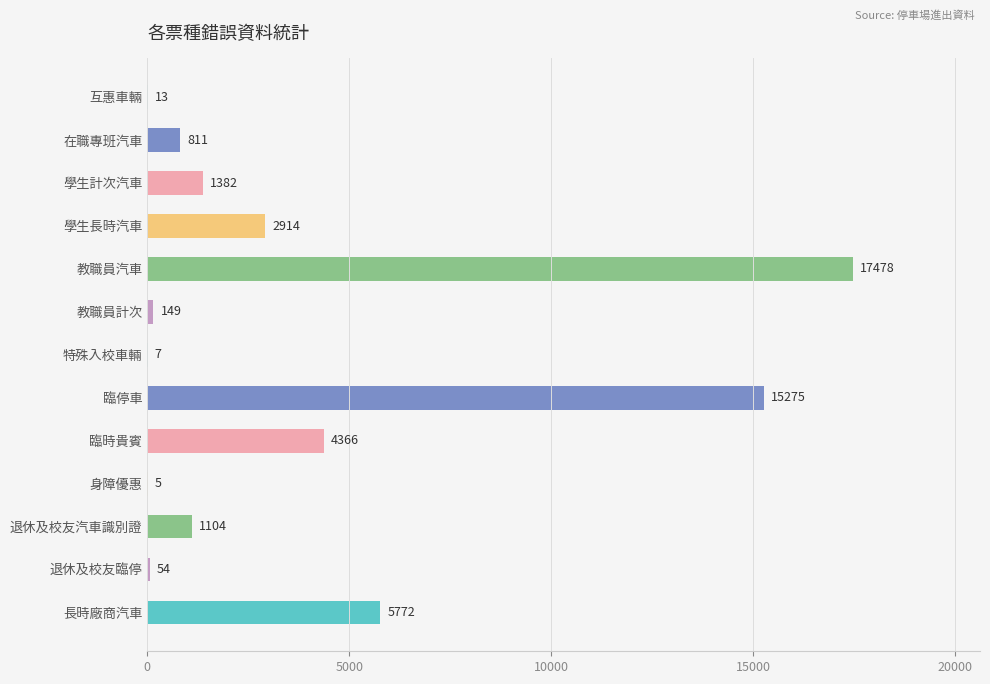

Which has a higher value, 退休及校友汽車識別證 or 退休及校友臨停?

退休及校友汽車識別證